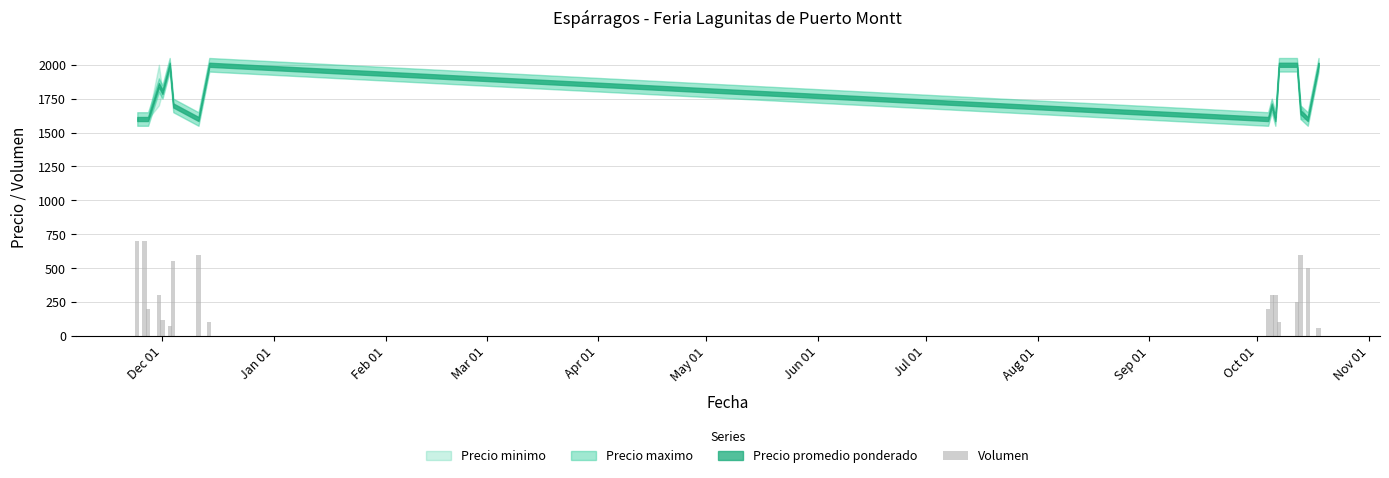

What is the greatest value displayed?

700